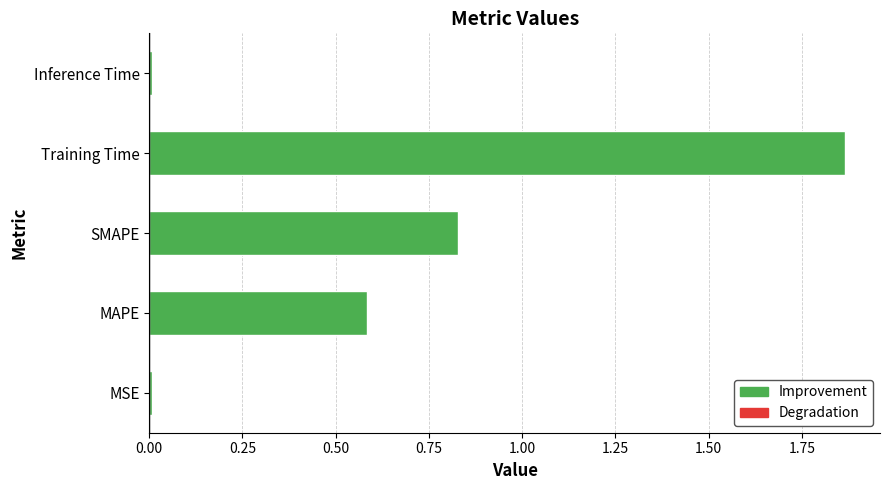

The value at MSE is 0.0. True or false?

True